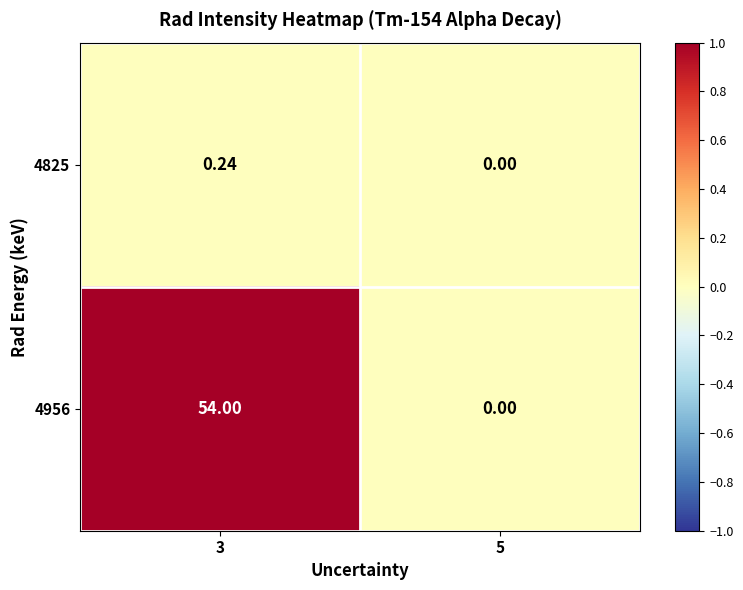

Which series changed the most between 3 and 5?

4956